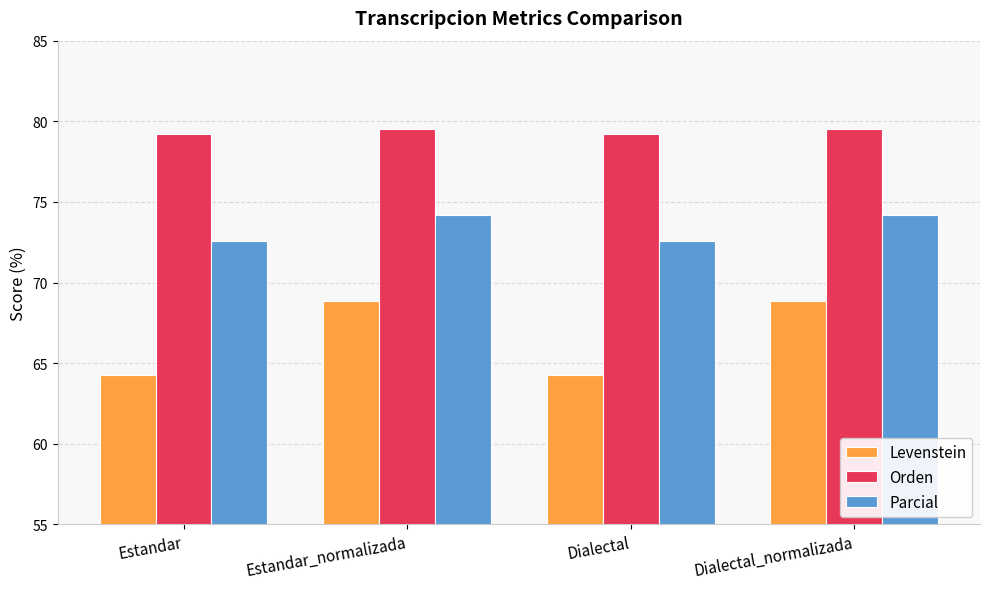

What is the sum of the Levenstein values at Estandar and Dialectal?

128.5